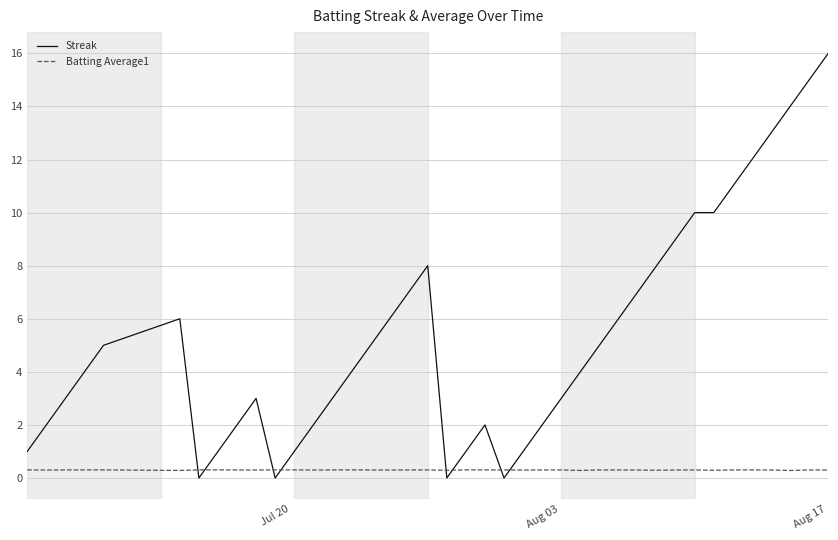

Which series has the largest range (max minus min)?

Streak